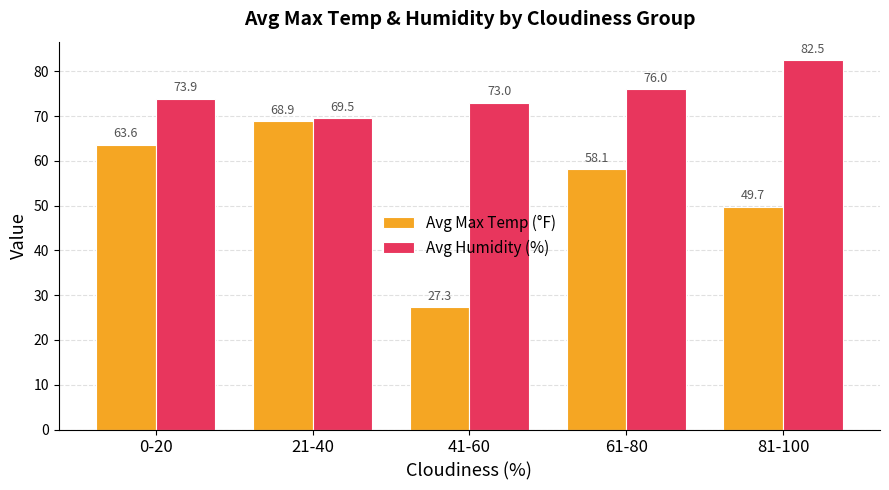

What is the label of the 1st bar from the right?

81-100